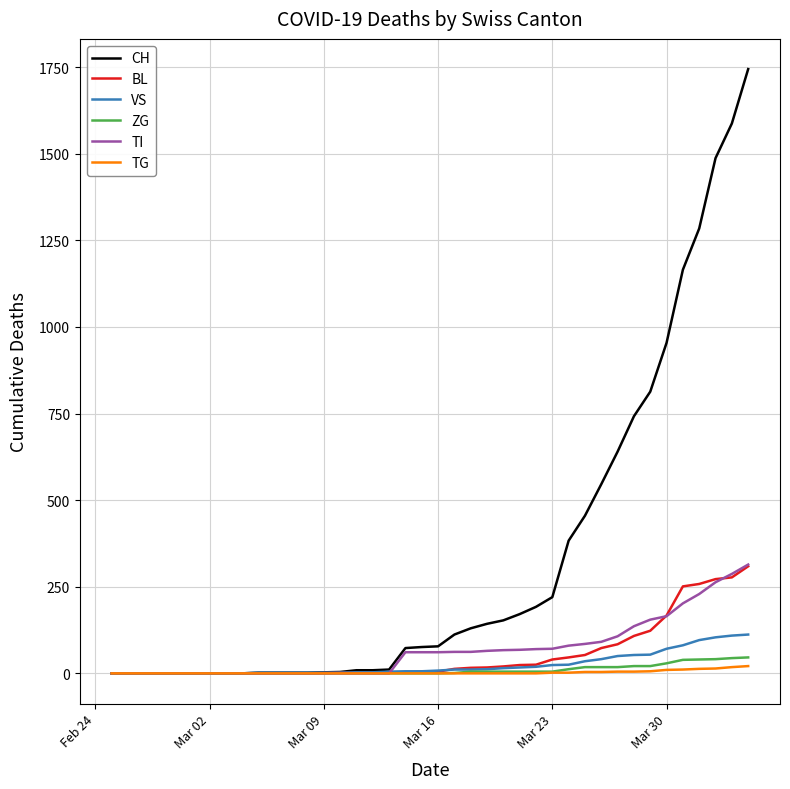

Which series has the largest total across all categories?

CH